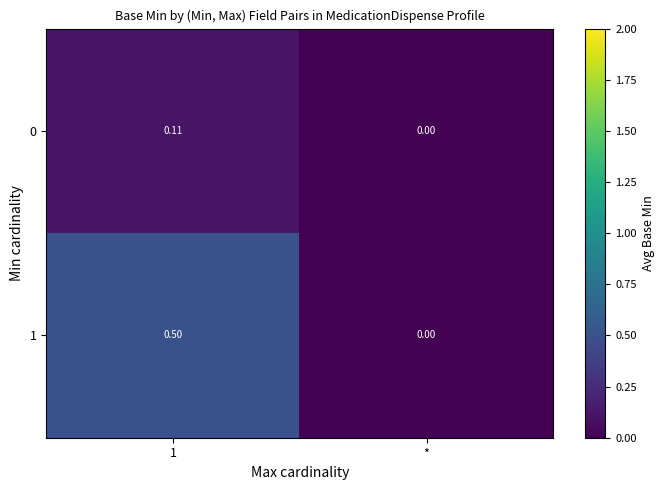

List the series in order of their peak value, lowest first.

0, 1